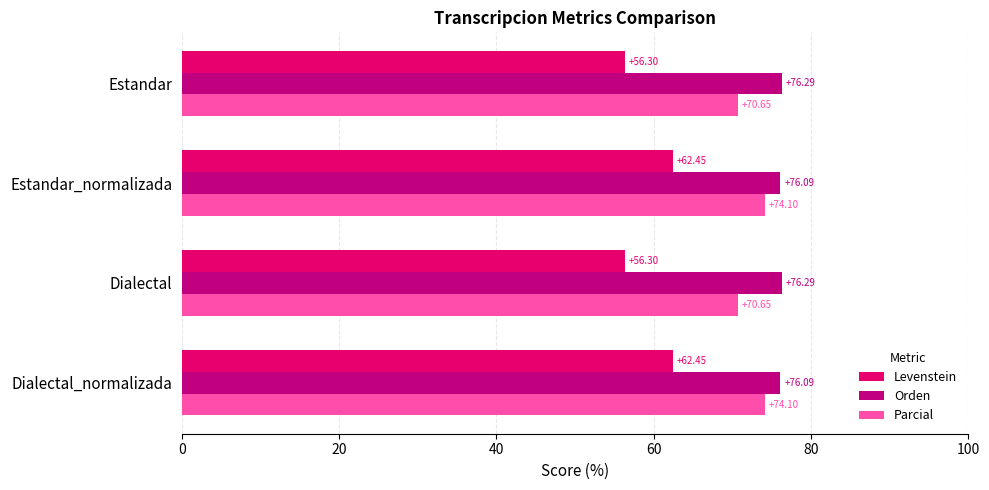

What is the spread (max minus min) of values at Dialectal?

20.0